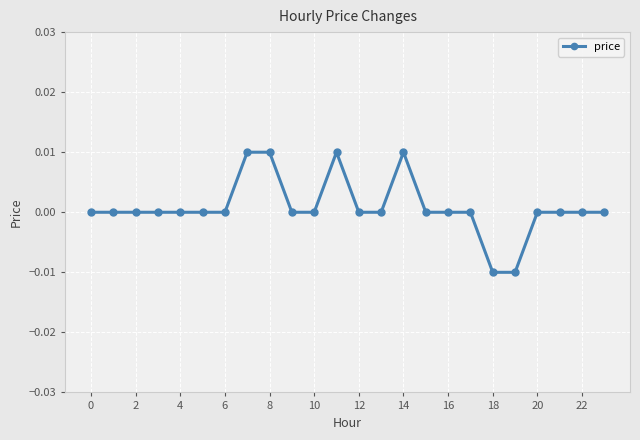

True or false: the data has more than 1 interior local peaks.

True